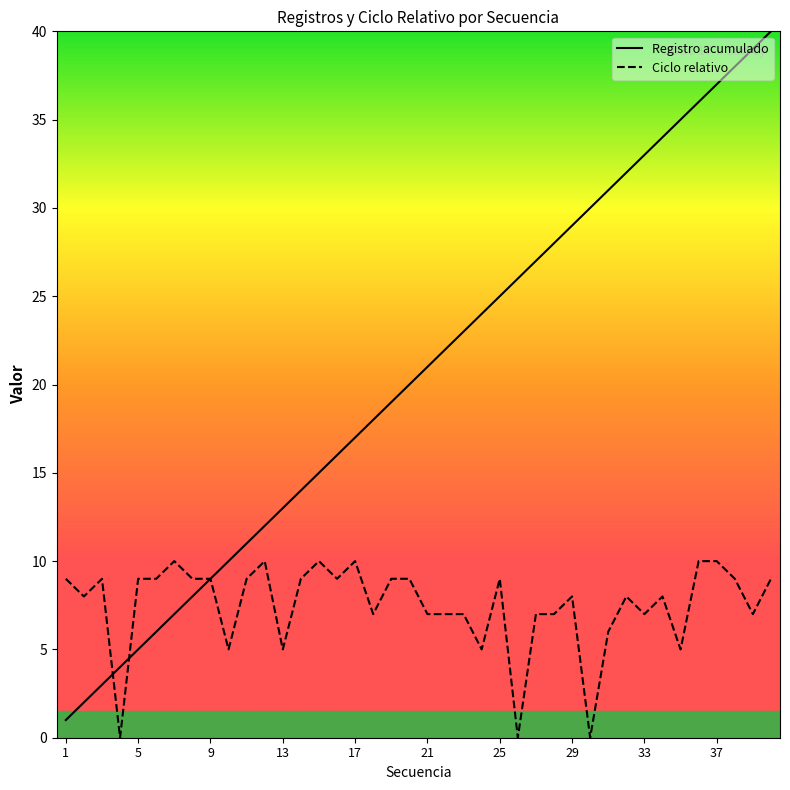

Does the chart have visible grid lines?

No